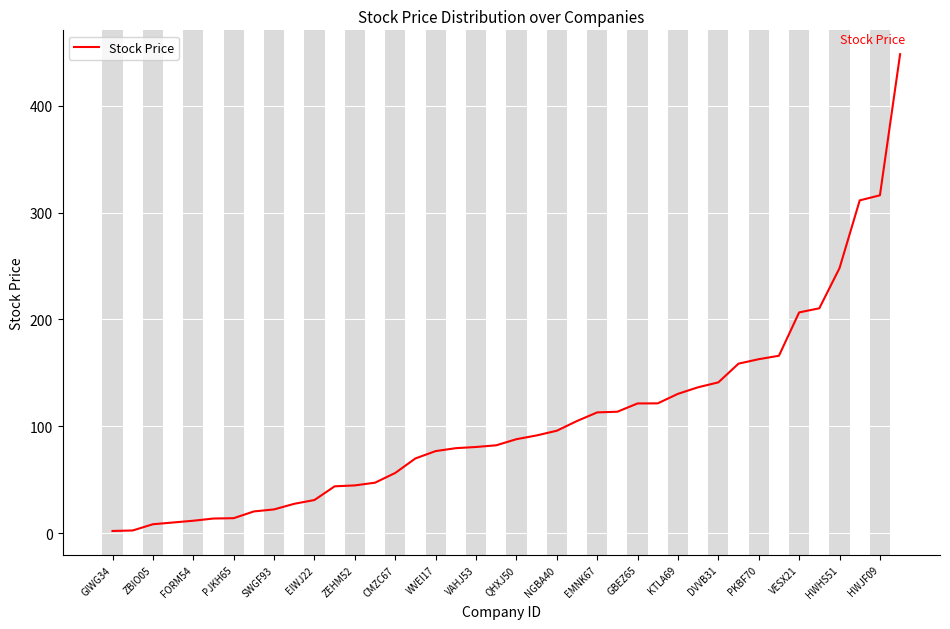

What is the difference between the maximum and minimum values?

446.4